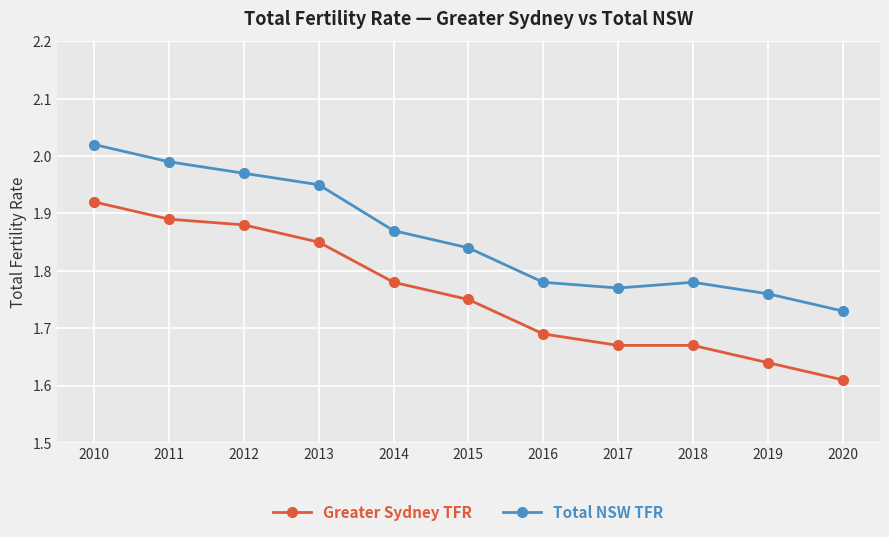

How many interior local peaks does the Total NSW TFR series have?

1